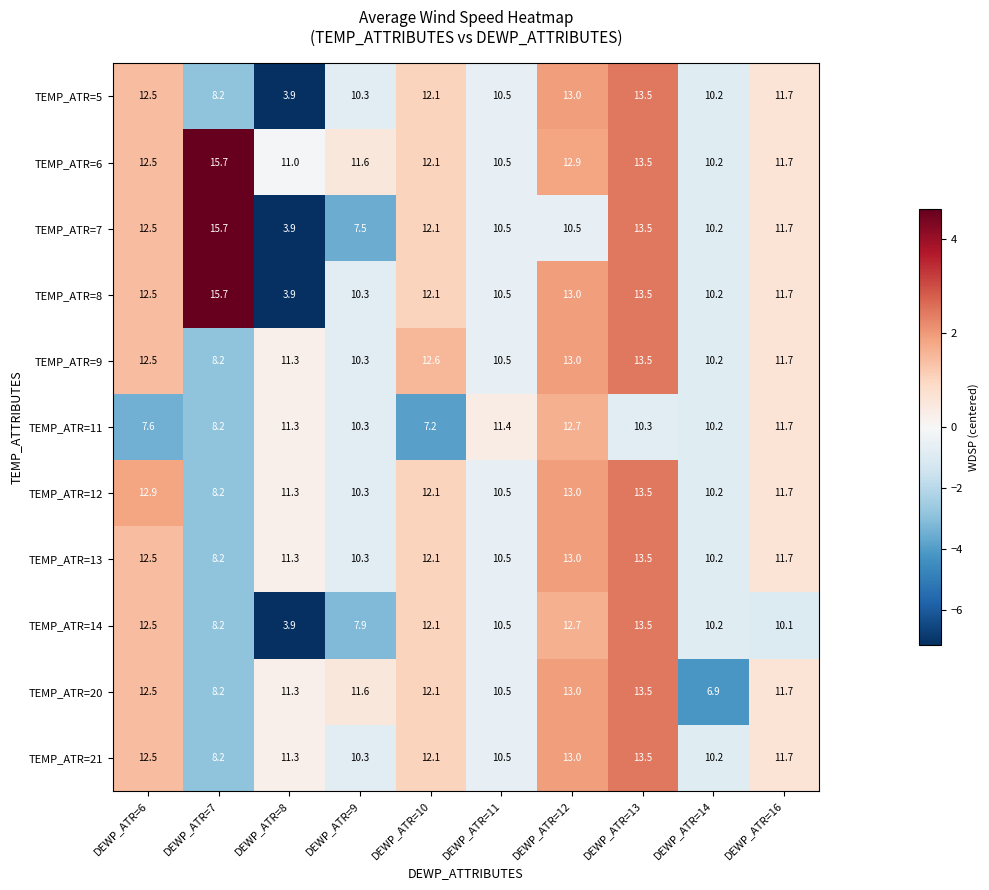

The value of TEMP_ATR=7 at DEWP_ATR=7 is 26.3. True or false?

False